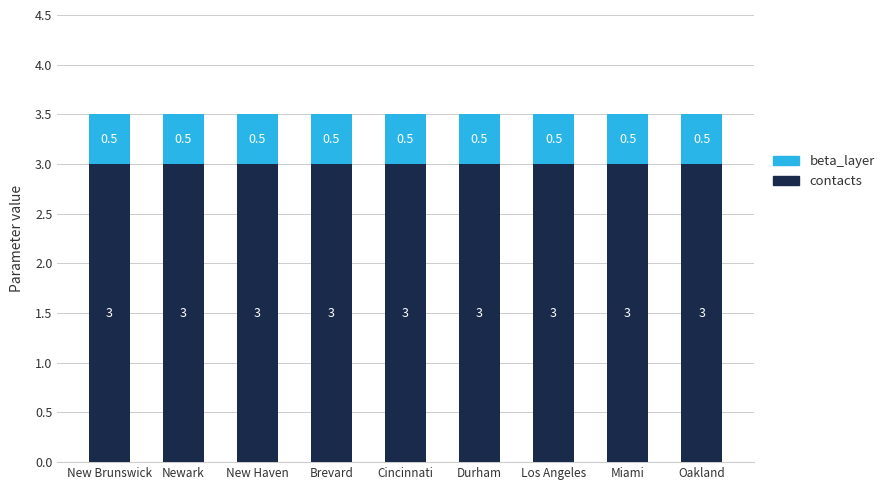

The contacts series shows 4.3 at Newark. True or false?

False